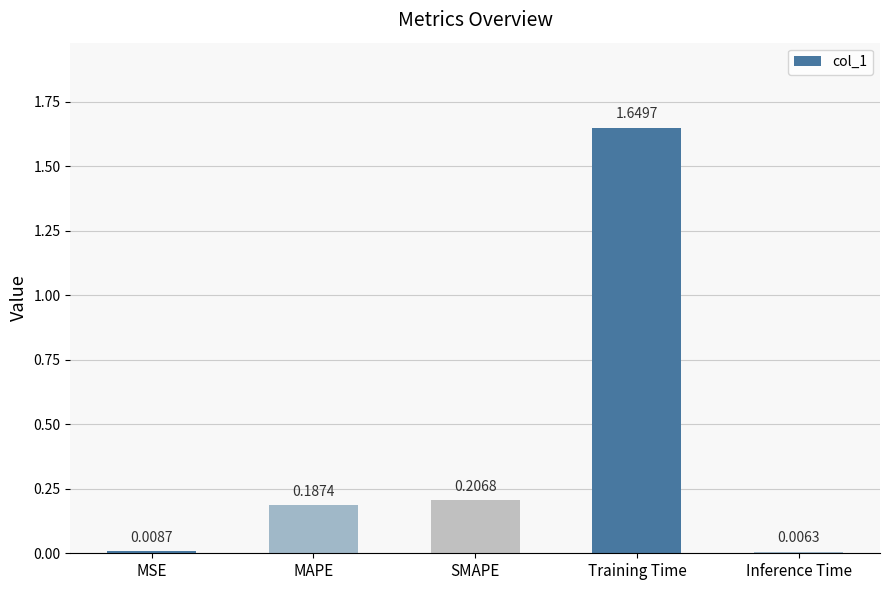

Between MSE and MAPE, which is larger?

MAPE